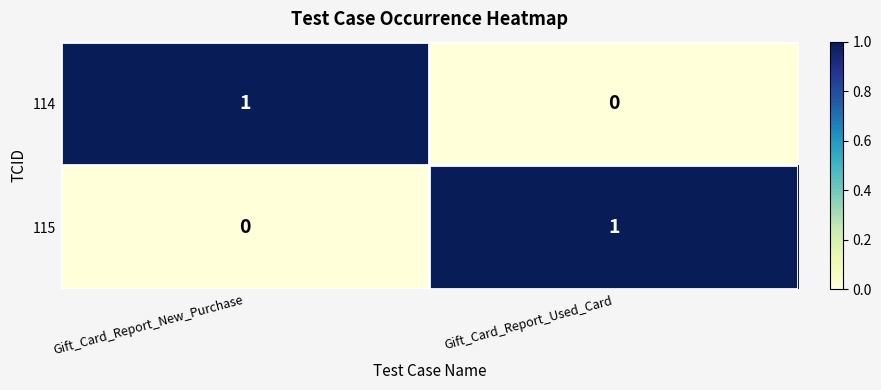

At Gift_Card_Report_New_Purchase, list the series in order from largest to smallest.

114, 115